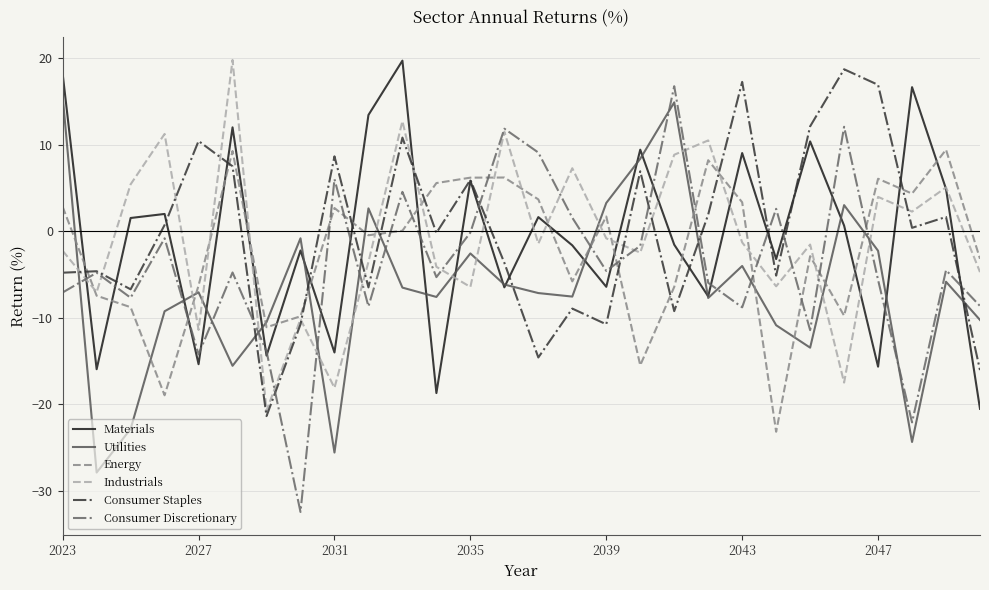

What is the lowest value of the Industrials series?

-20.7